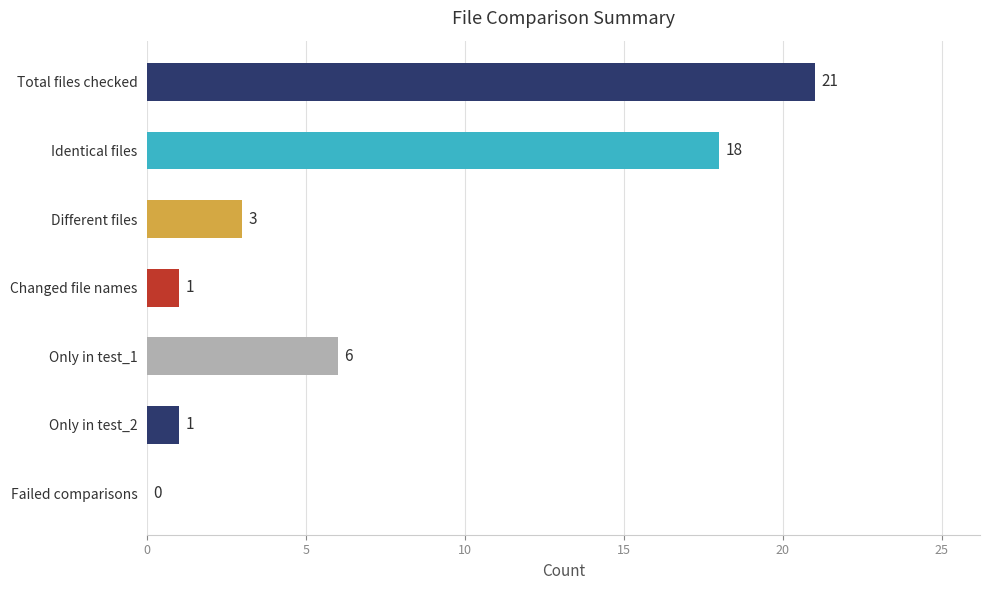

What is the greatest value displayed?

21